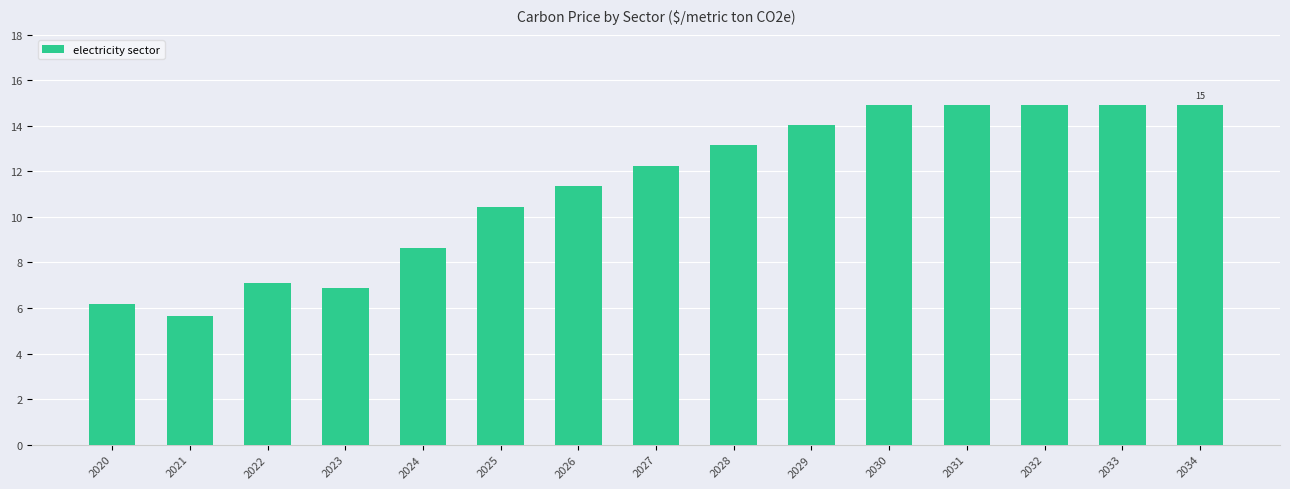

What is the change in value from 2022 to 2031?

+7.8